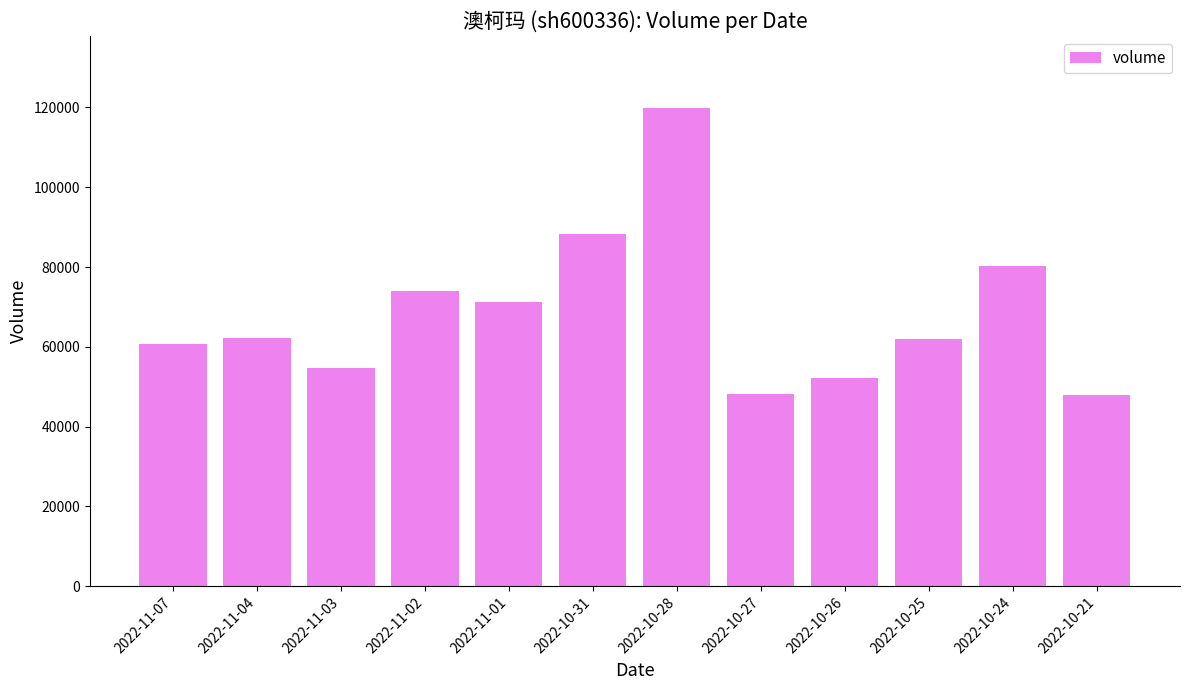

What is the difference between the values at 2022-10-28 and 2022-11-03?

65226